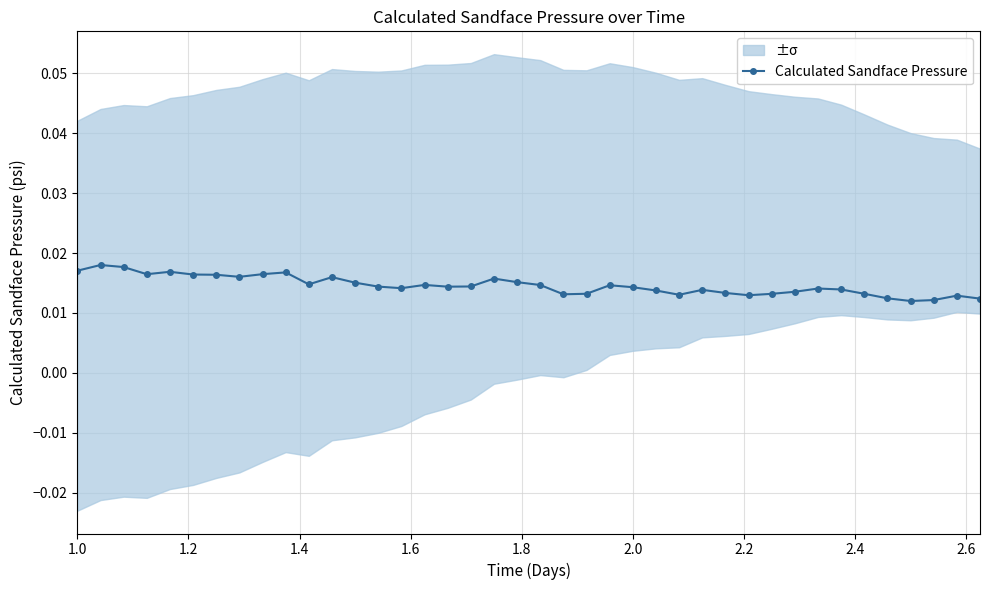

Count the Calculated Sandface Pressure values in the range 0 to 1.

40